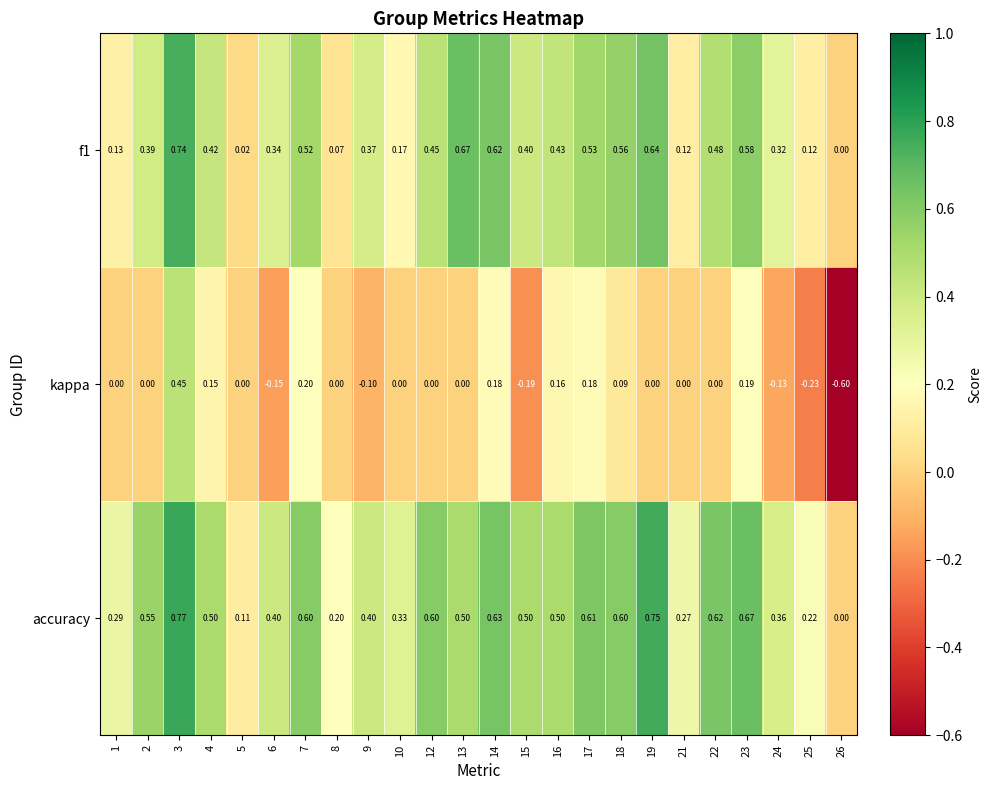

Which series has the largest total across all categories?

accuracy